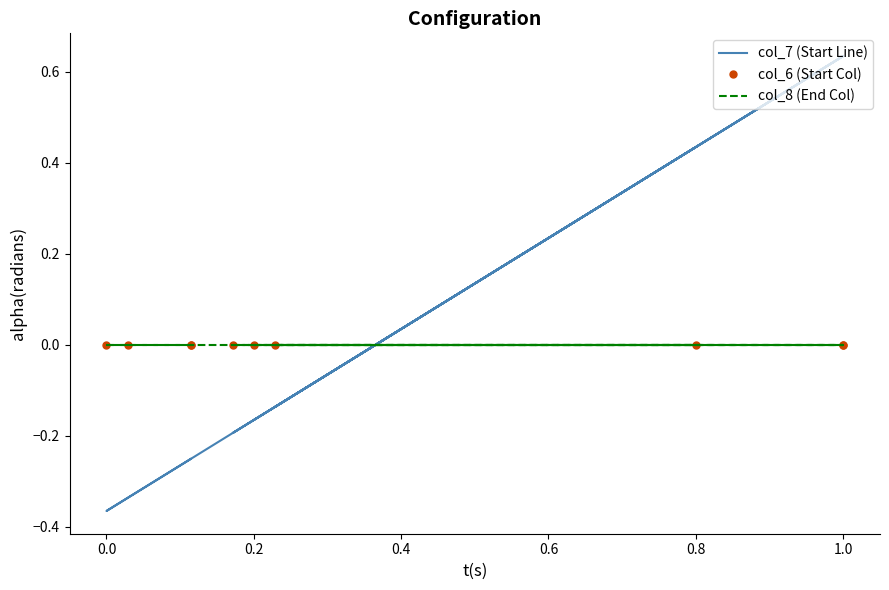

How many distinct data groups are displayed?

3